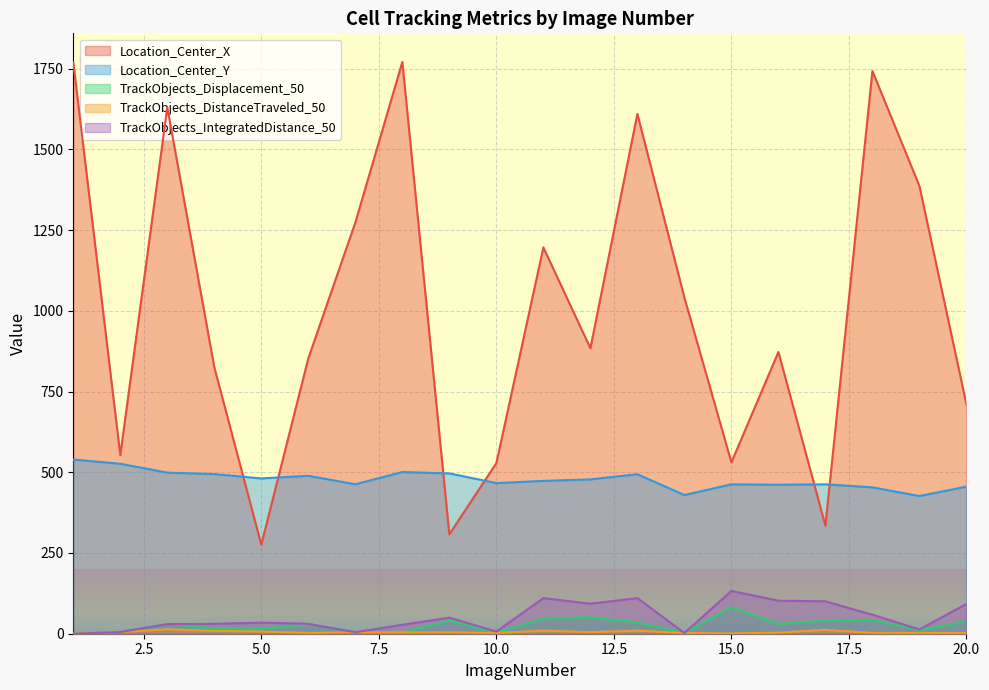

How many lines are shown in the chart?

5